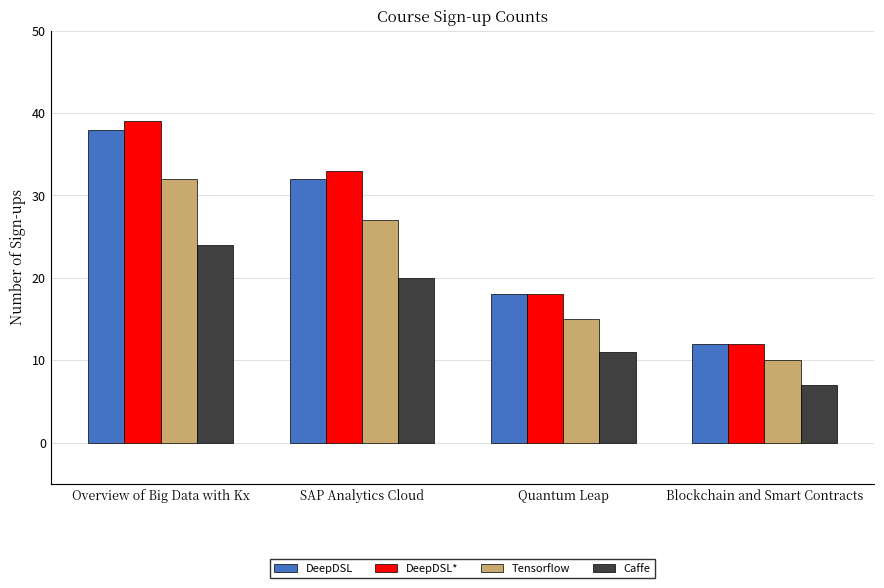

What is the difference between the maximum and minimum values in the DeepDSL series?

26